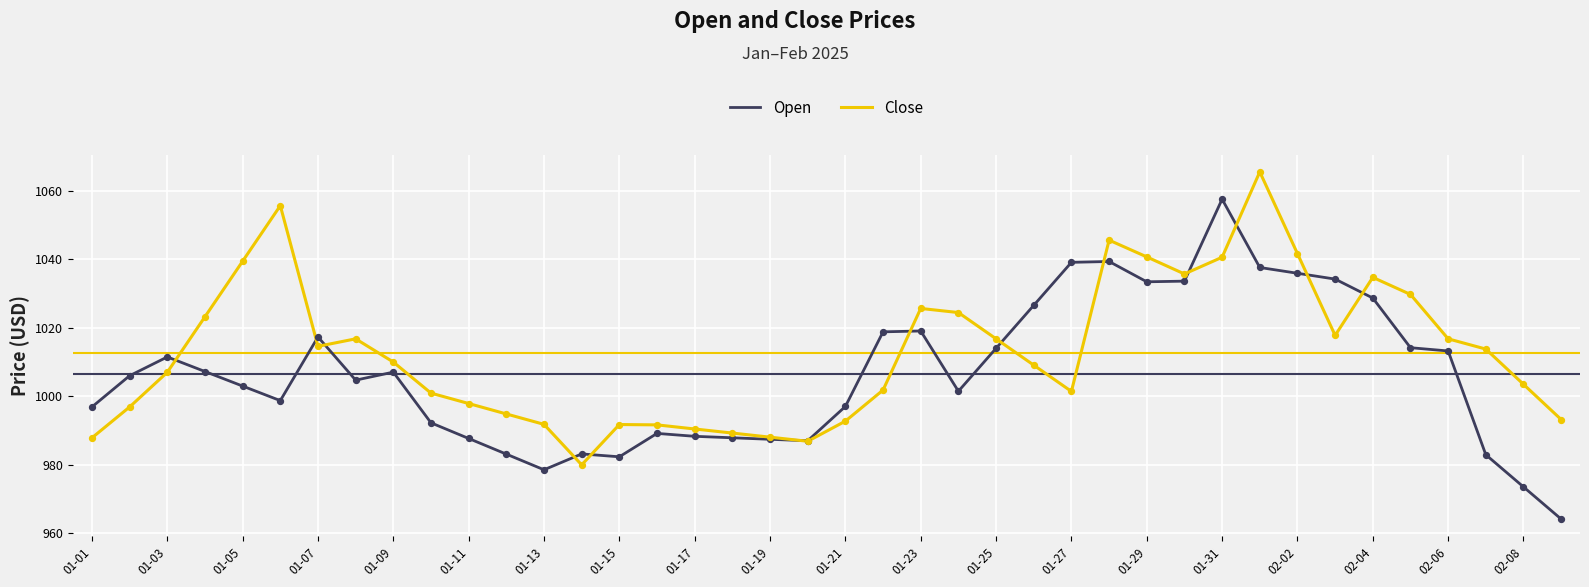

List the series in order of their overall mean, highest first.

Close, Open